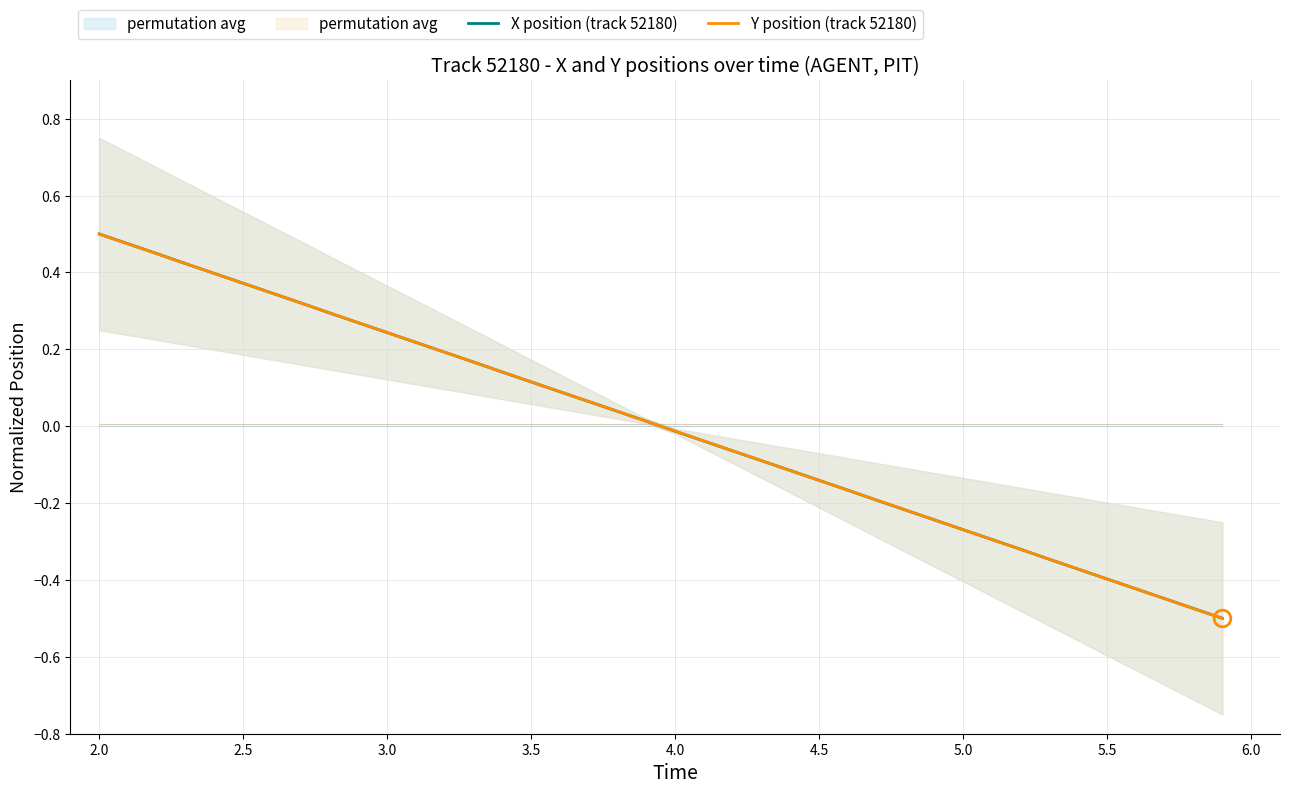

True or false: Y position (track 52180) and X position (track 52180) cross at least once.

True